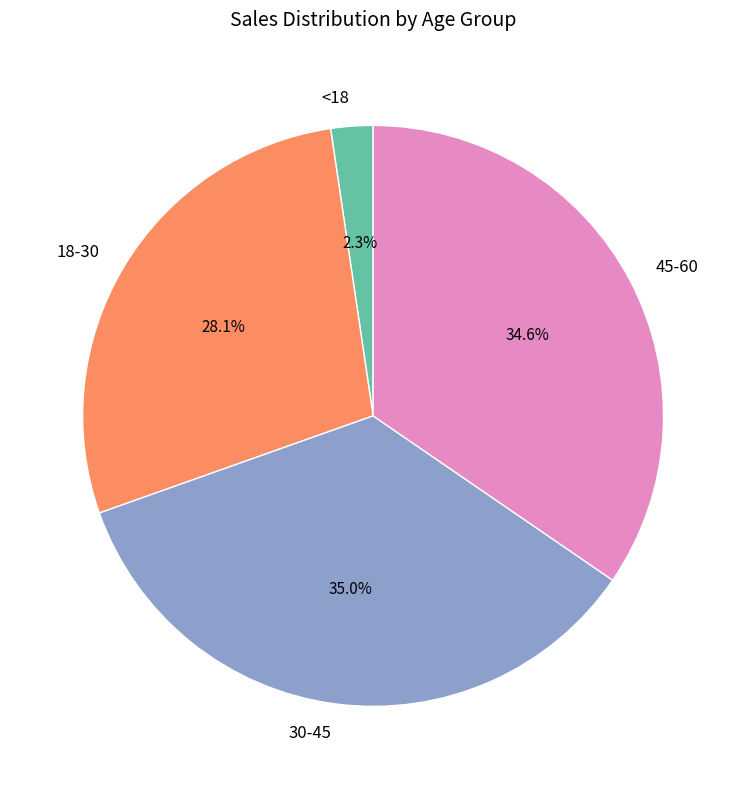

Between 18-30 and 45-60, which is larger?

45-60